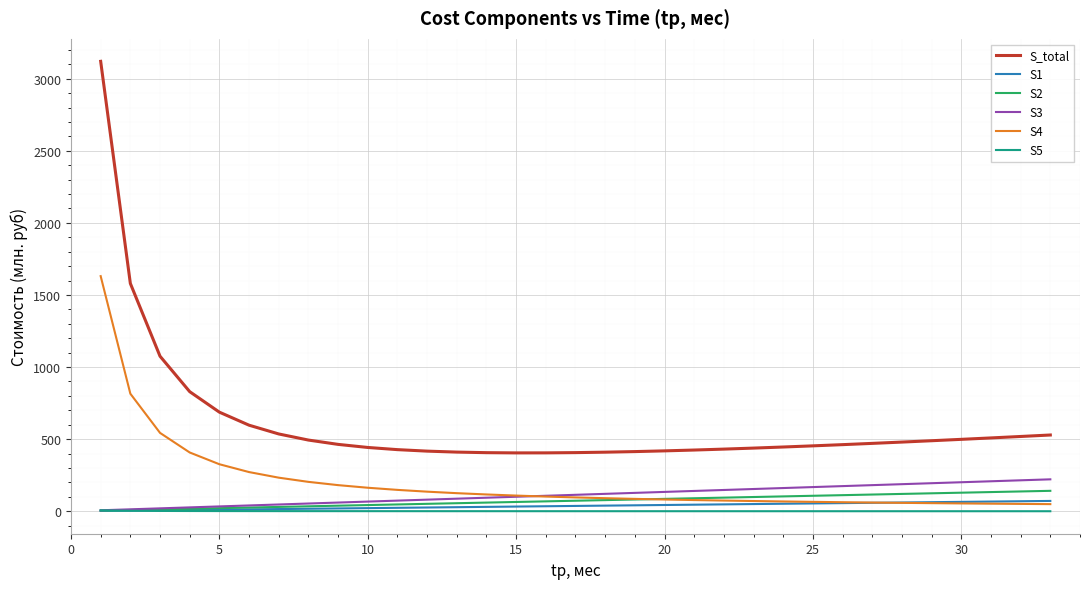

How many lines are shown in the chart?

6